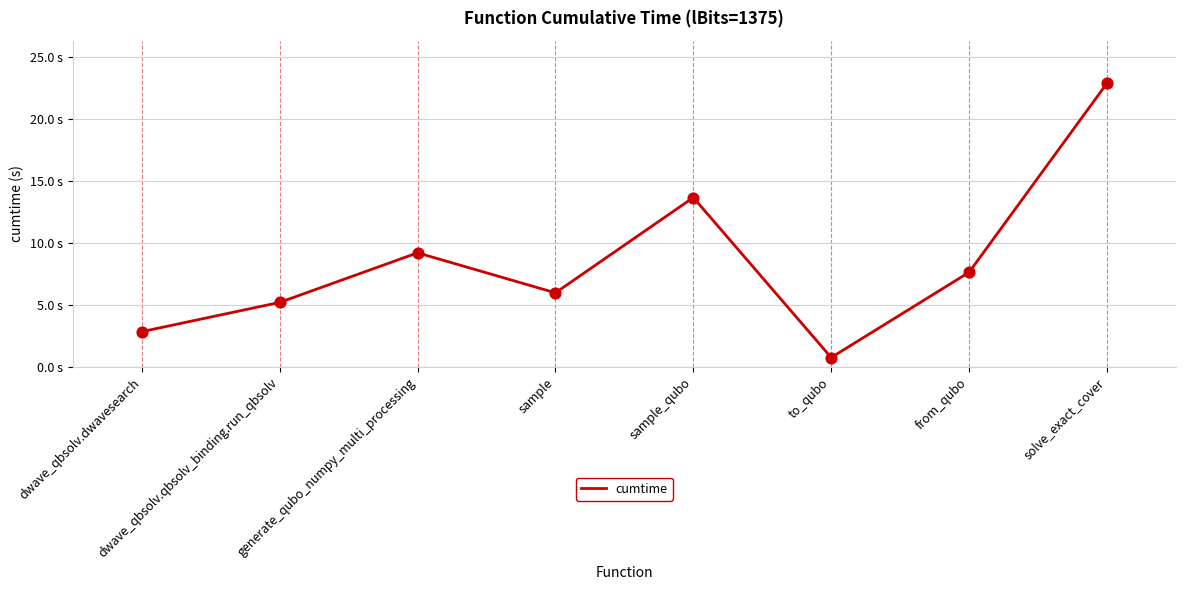

What is the change in value from to_qubo to from_qubo?

+6.9